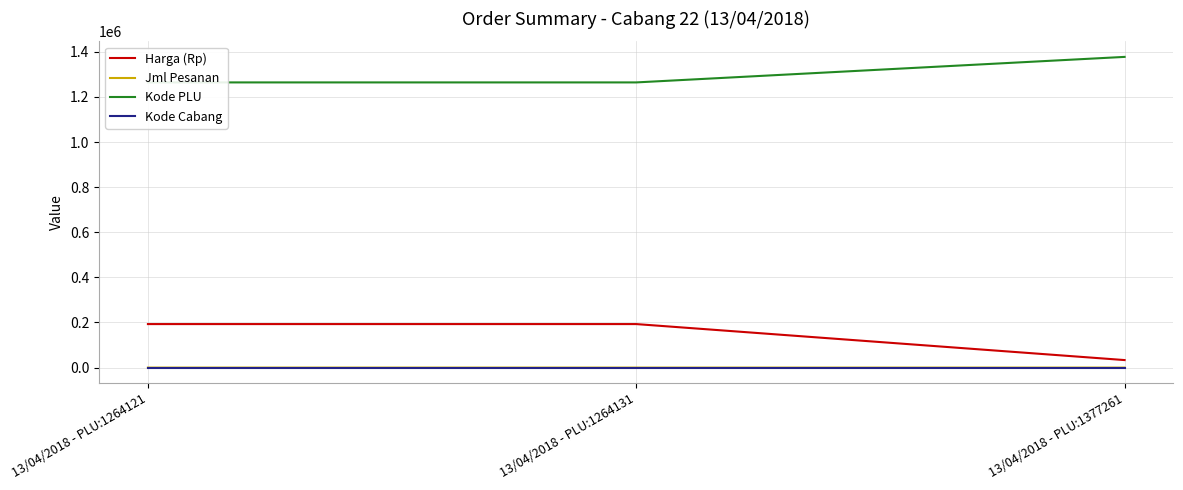

What is the maximum value shown in the chart?

1377261